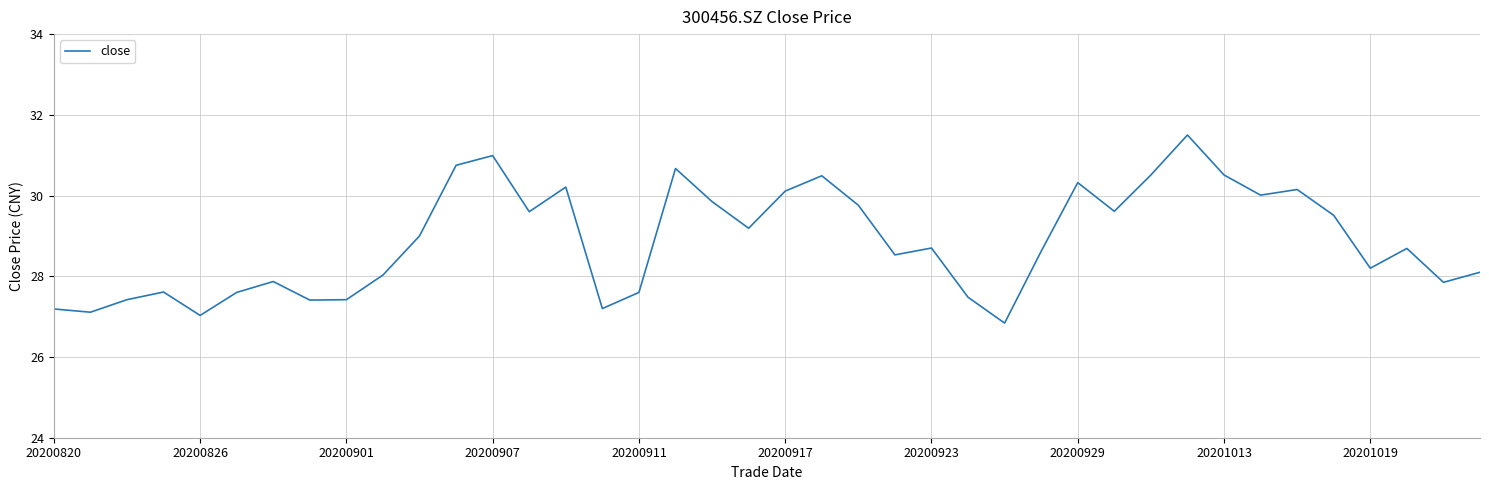

What is the difference between the maximum and minimum values?

4.7